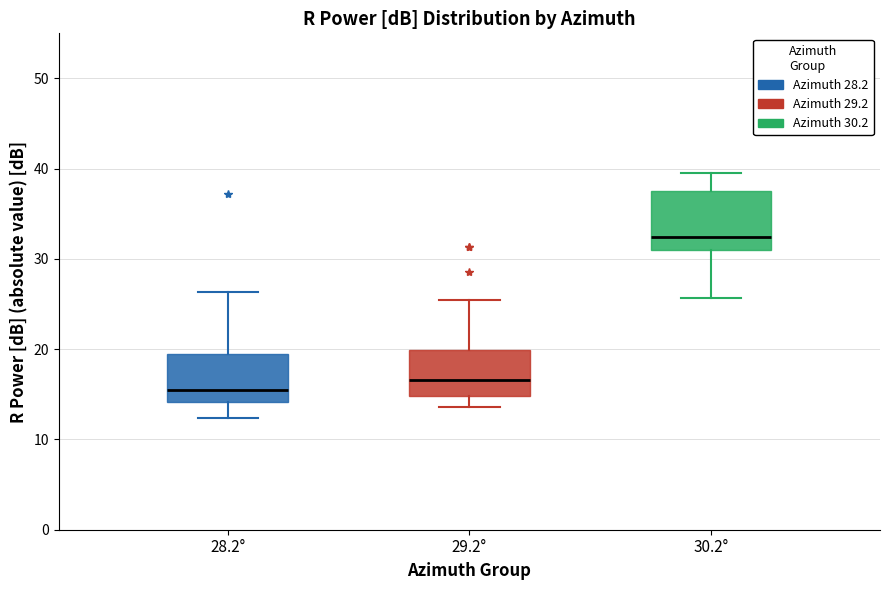

Reading left to right, read every box against the y-axis: the position of its median line, the range the box covers, and the ends of its whiskers. The values are not printed on the chart, so give them approximately, as read against the axis.

28.2°: median 16, box 14 to 19, whiskers 12 to 26
29.2°: median 17, box 15 to 20, whiskers 14 to 25
30.2°: median 32, box 31 to 38, whiskers 26 to 40